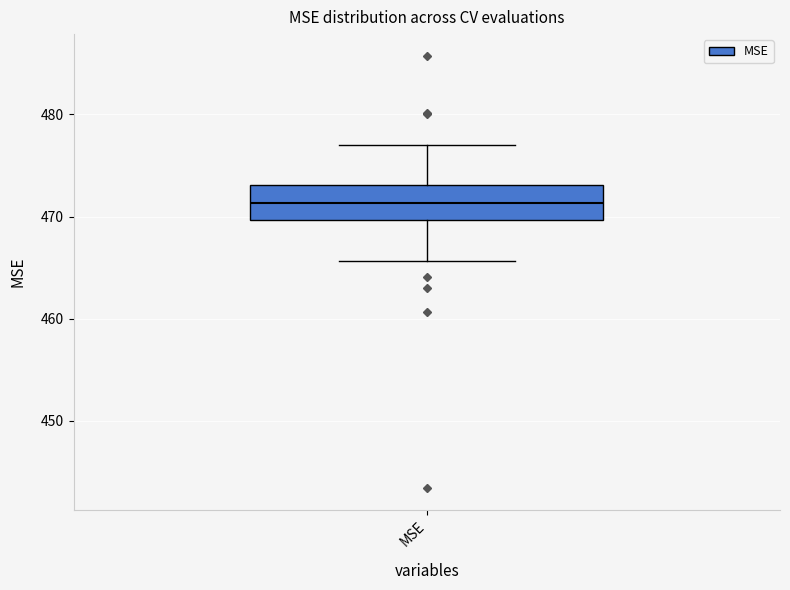

Transcribe this box plot: give where the median line is, the range the box spans, and where the two whiskers end, as read against the y-axis. The values are not printed on the chart, so give them approximately, as read against the axis.

median 471, box 470 to 473, whiskers 466 to 477